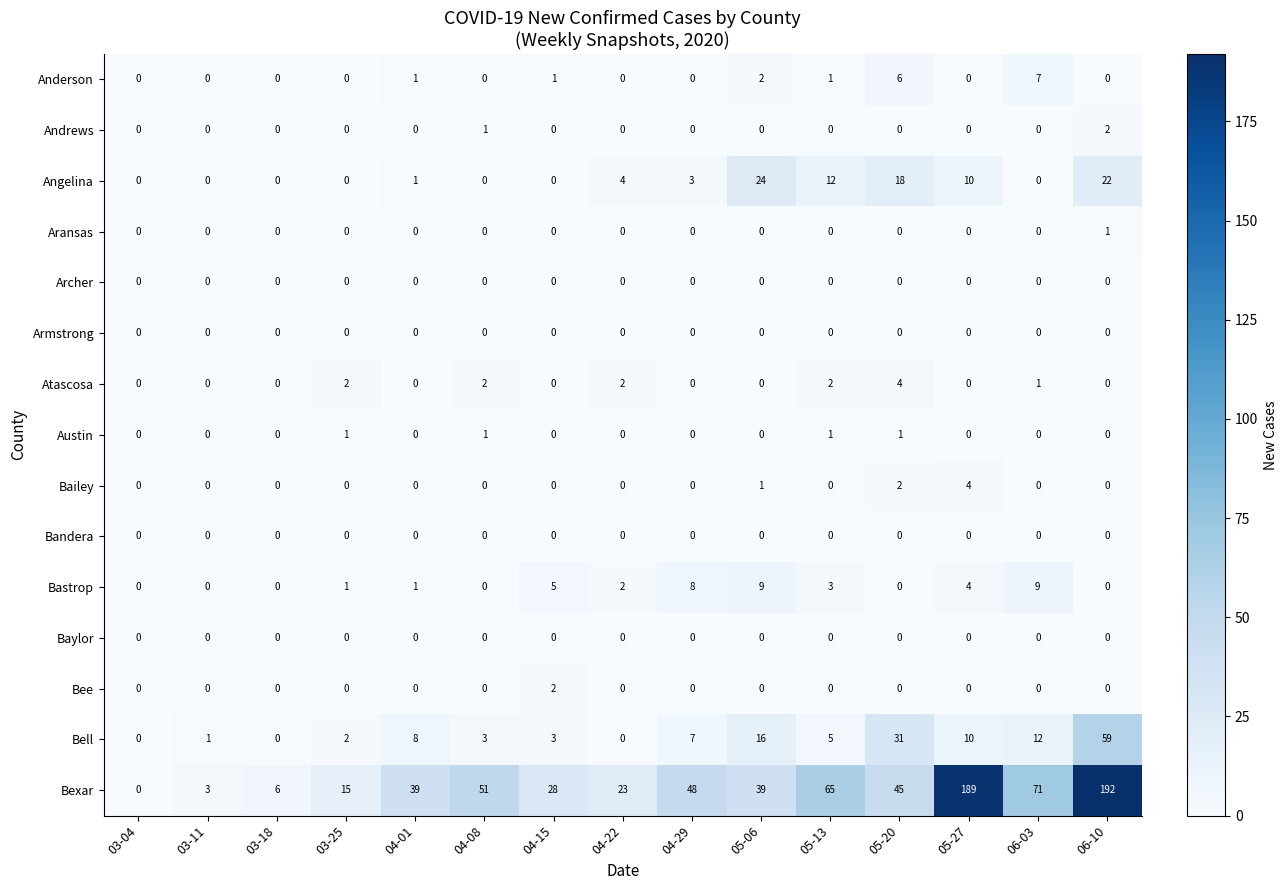

At which label is Andrews closest to 1?

04-08